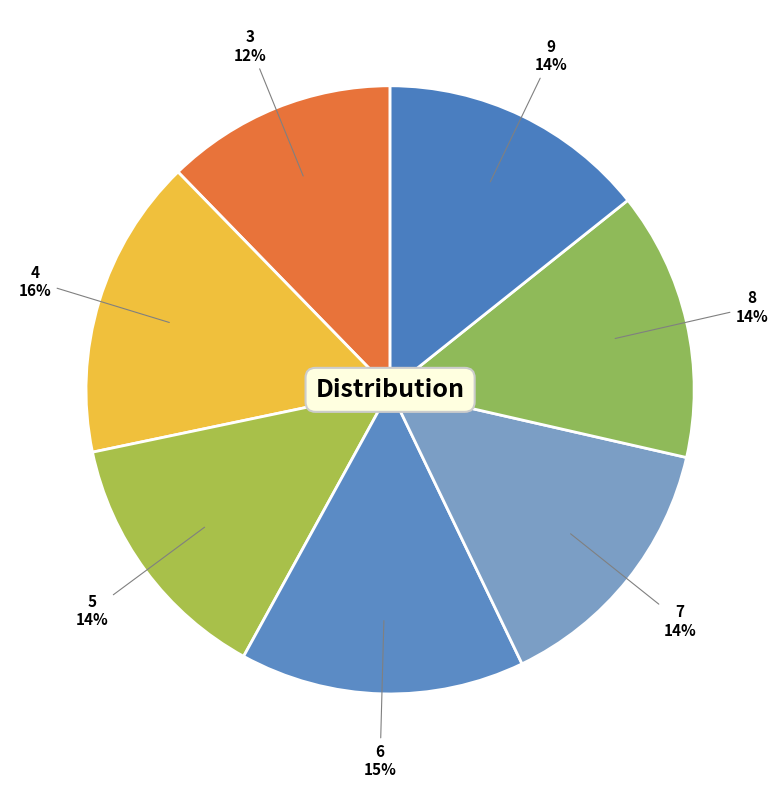

Rank the categories by value from lowest to highest.

3, 5, 7, 8, 9, 6, 4